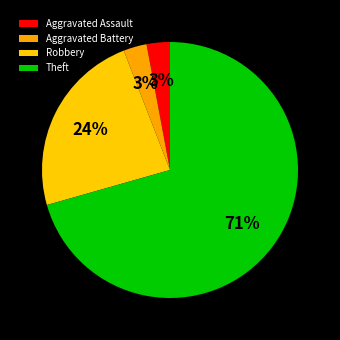

To the nearest percent, what percentage of the pie is Aggravated Battery?

3%